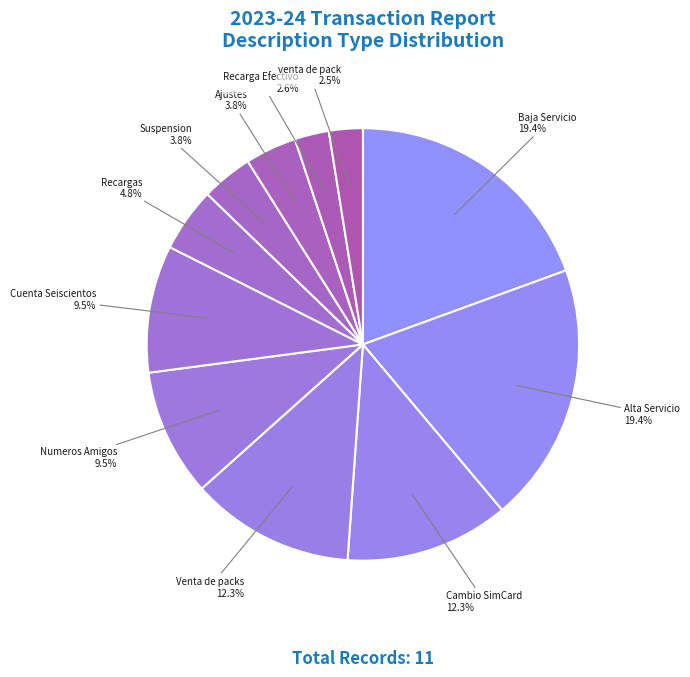

Which has a higher value, Numeros Amigos or Venta de packs?

Venta de packs